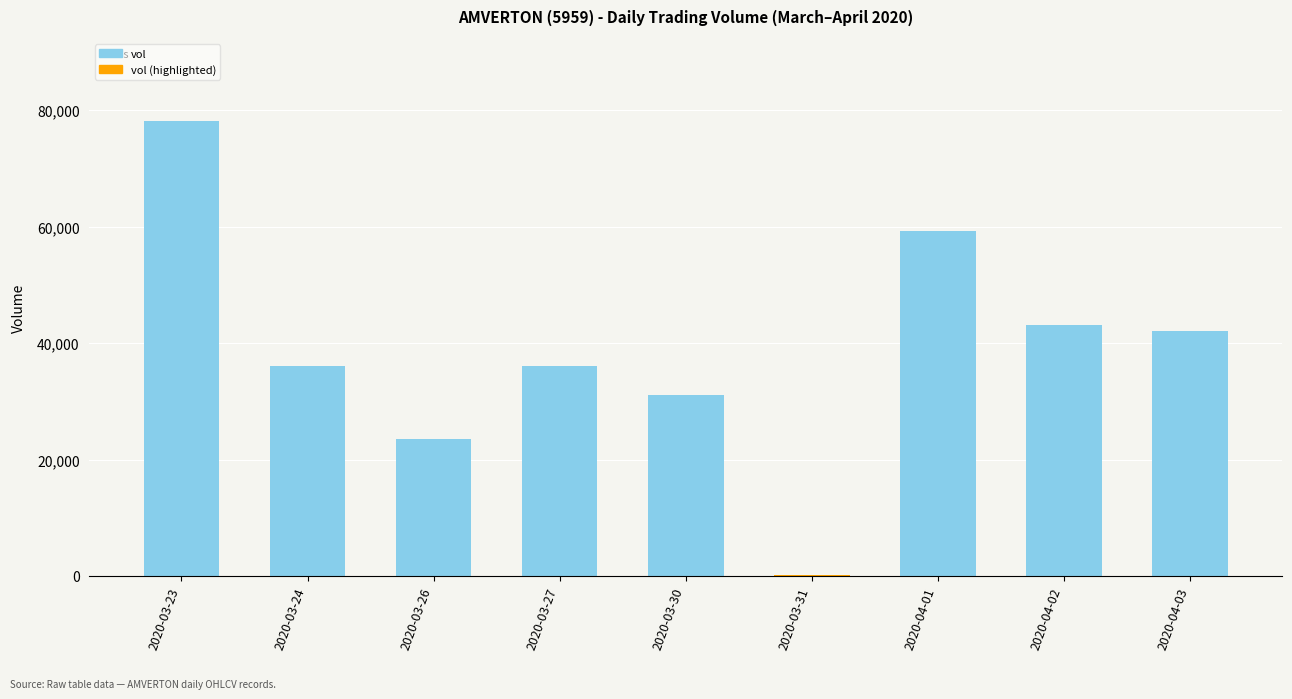

Reading right to left, extract all data points from this chart.

42000	43100	59200	200	31000	36000	23600	36000	78200